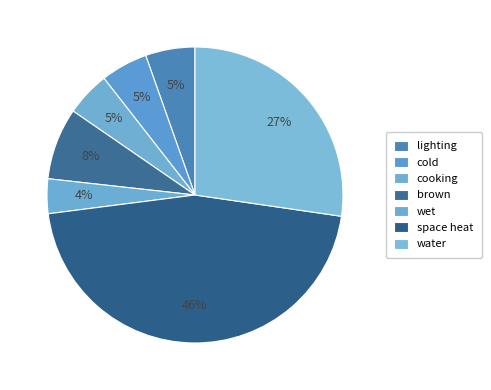

To the nearest percent, what portion does lighting represent?

5%